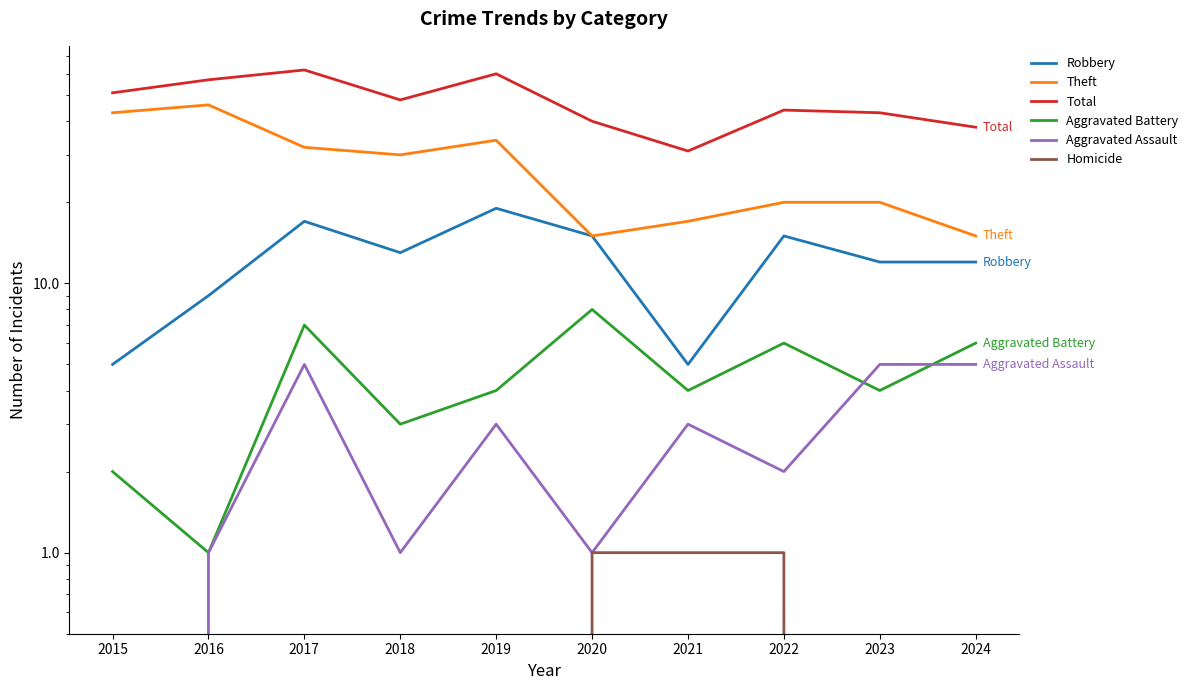

True or false: Total has more than 1 interior local peaks.

True